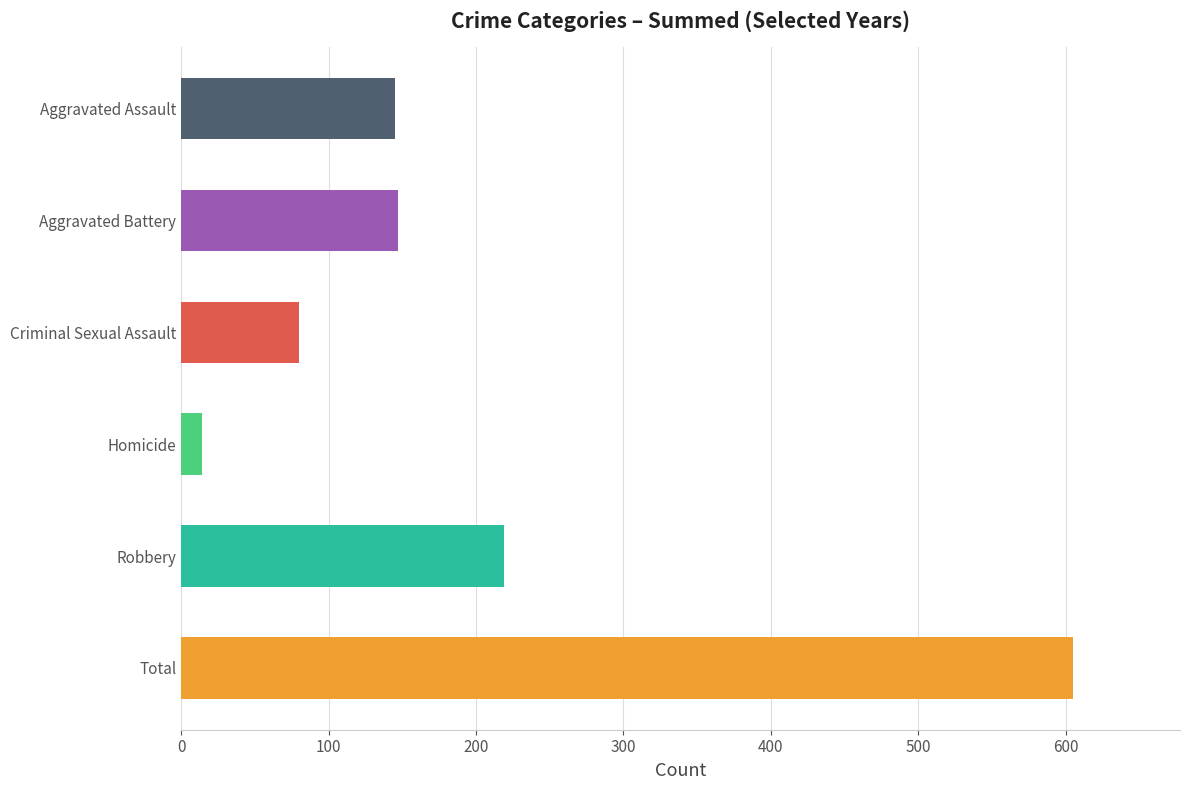

What is the sum of the 2022 values at Aggravated Assault and Criminal Sexual Assault?

37